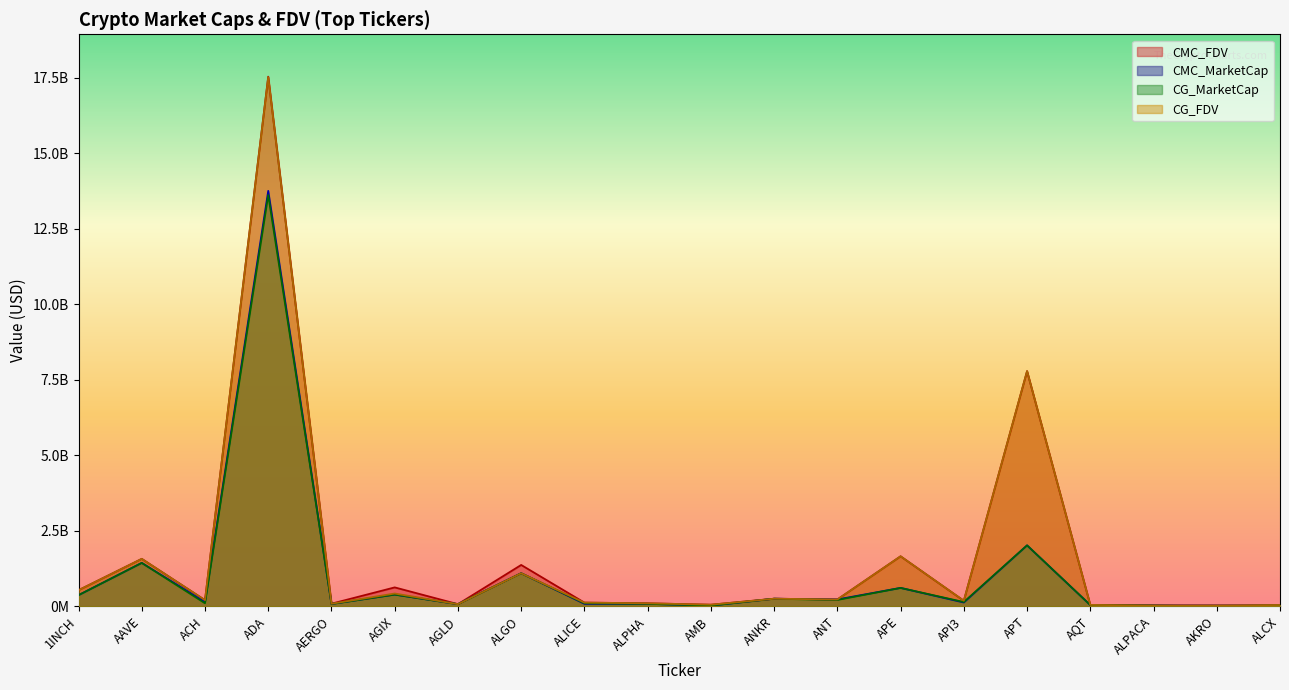

Reading left to right, what are all the values shown in this chart?

CMC_FDV: 535382857.3	1573234967.2	205095984.3	17536700724.3	88383080.7	627922676.2	72528450.8	1370832041.6	124138417.5	101320957.4	54628044.3	252457427.8	228390695.0	1657316549.1	185427865.6	7787452320.9	47250400.6	32737772.6	29143976.1	37168816.3
CMC_MarketCap: 371623340.5	1439711123.7	143975695.2	13755888202.2	78660941.8	390174593.1	72528450.8	1097502619.8	84306536.8	83285827.0	25863729.3	252457427.8	228390695.0	610876521.8	127868307.2	2018929893.4	41959590.5	26171225.4	25742646.5	32708455.7
CG_MarketCap: 371091487.0	1438546475.0	102010183.0	13616113649.0	78202161.0	389914924.0	72517624.0	1095726416.0	101277642.0	83201028.0	25847487.0	252724977.0	212007066.0	610726061.0	143357280.0	2019149133.0	42929661.0	26151389.0	581097.0	32745628.0
CG_FDV: 534616637.0	1571756512.0	206344170.0	17519111945.0	87867596.0	425084752.0	72517624.0	1095726421.0	124147360.0	101217795.0	54593737.0	252724977.0	228616511.0	1656908346.0	186637019.0	7787911285.0	48342789.0	26151389.0	29054826.0	44939390.0